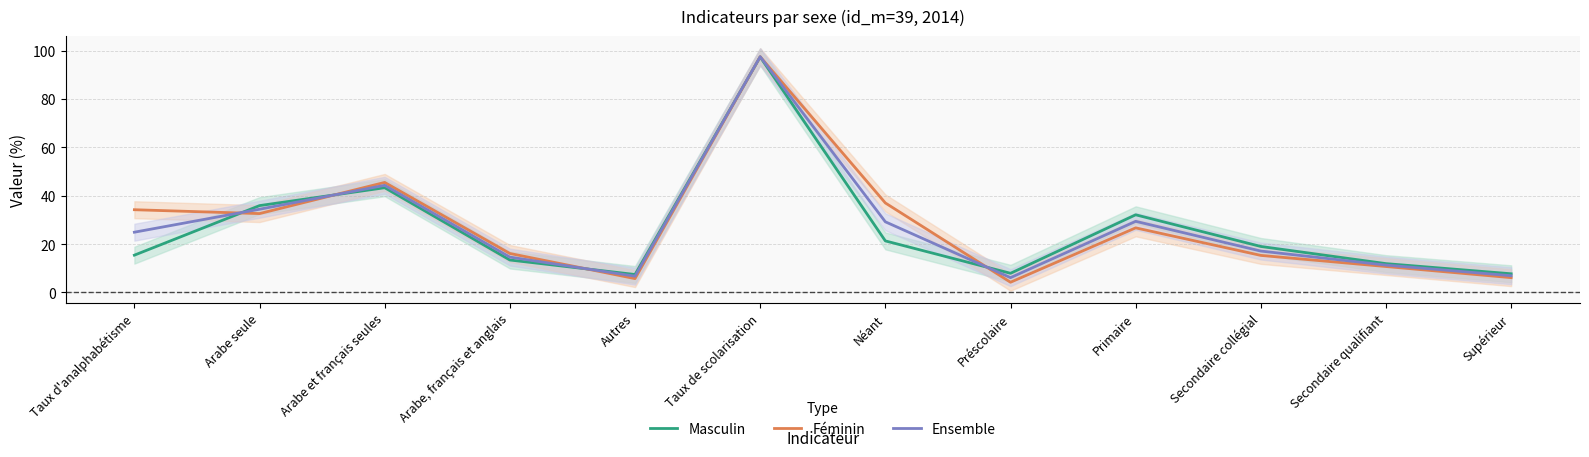

True or false: Ensemble has a value of 6.9 at Supérieur.

True